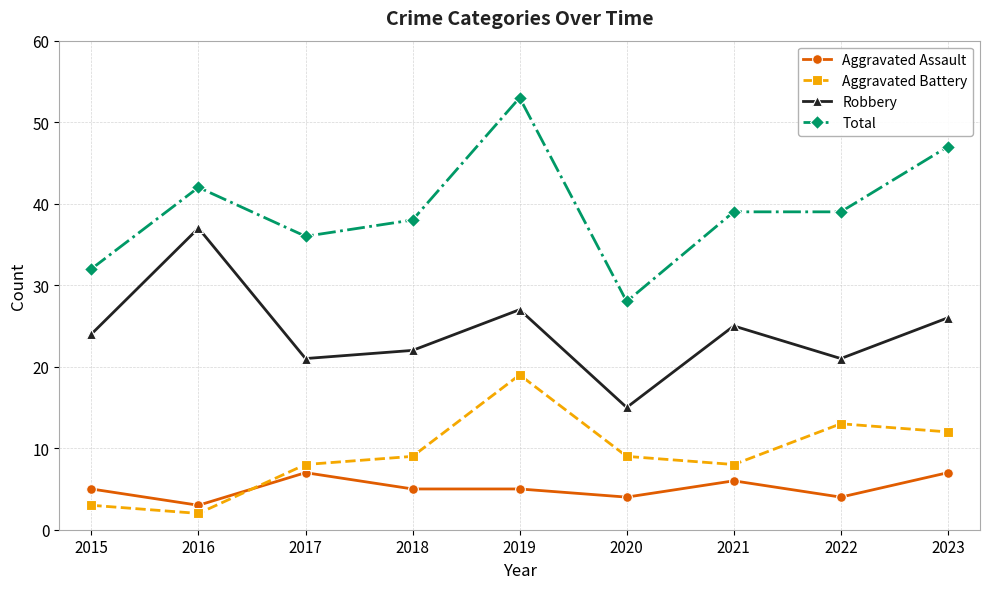

The Aggravated Battery series shows 2 at 2020. True or false?

False